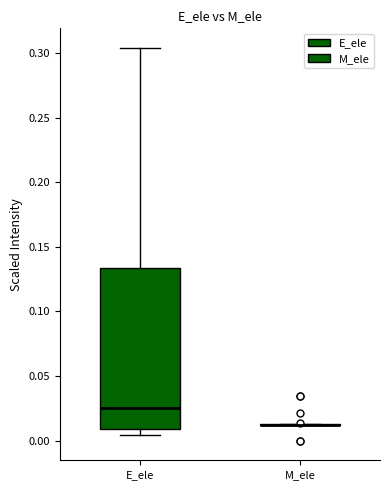

Reading left to right, transcribe this box plot: for each box, give where its median line is, the range the box spans, and where its two whiskers end, as read against the y-axis. The values are not printed on the chart, so give them approximately, as read against the axis.

E_ele: median 0.025, box 0.010 to 0.135, whiskers 0.005 to 0.305
M_ele: box collapsed to a line at 0.010, whiskers 0.010 to 0.015